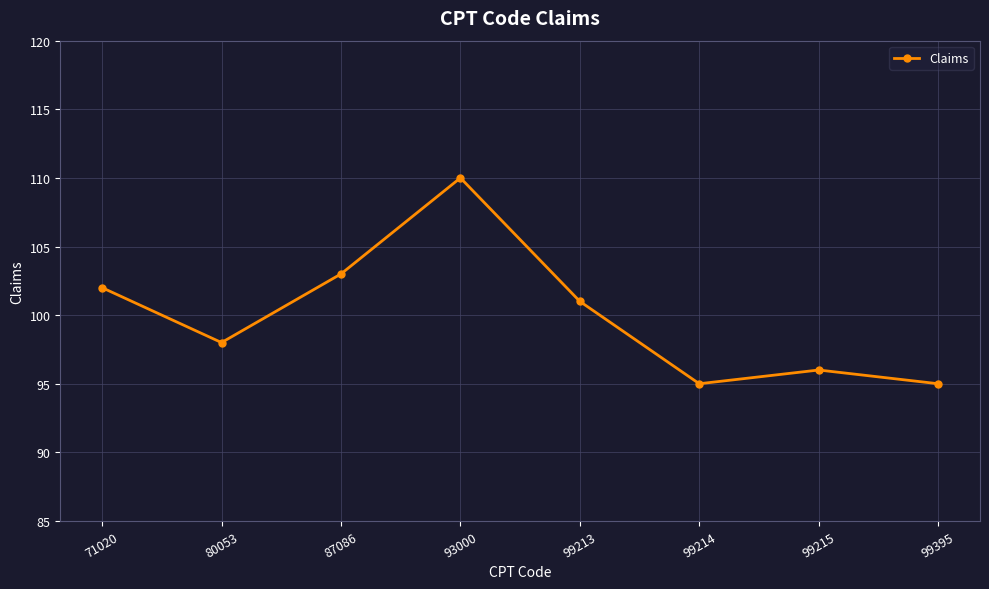

How many points are lower than both their immediate neighbors (excluding endpoints)?

2